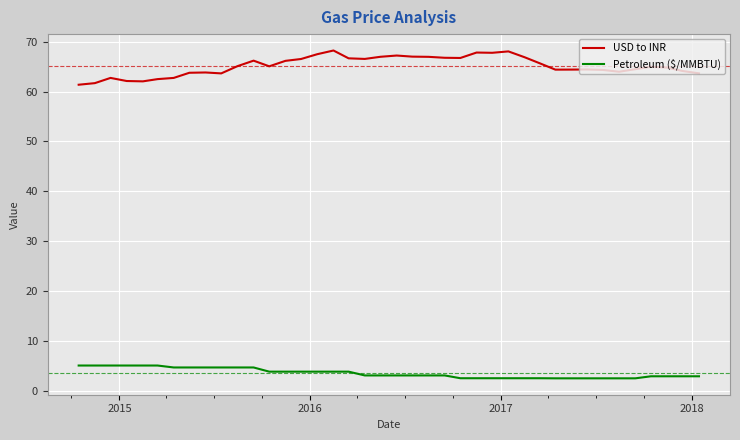

In USD to INR, how many points are lower than both neighbors (excluding endpoints)?

8